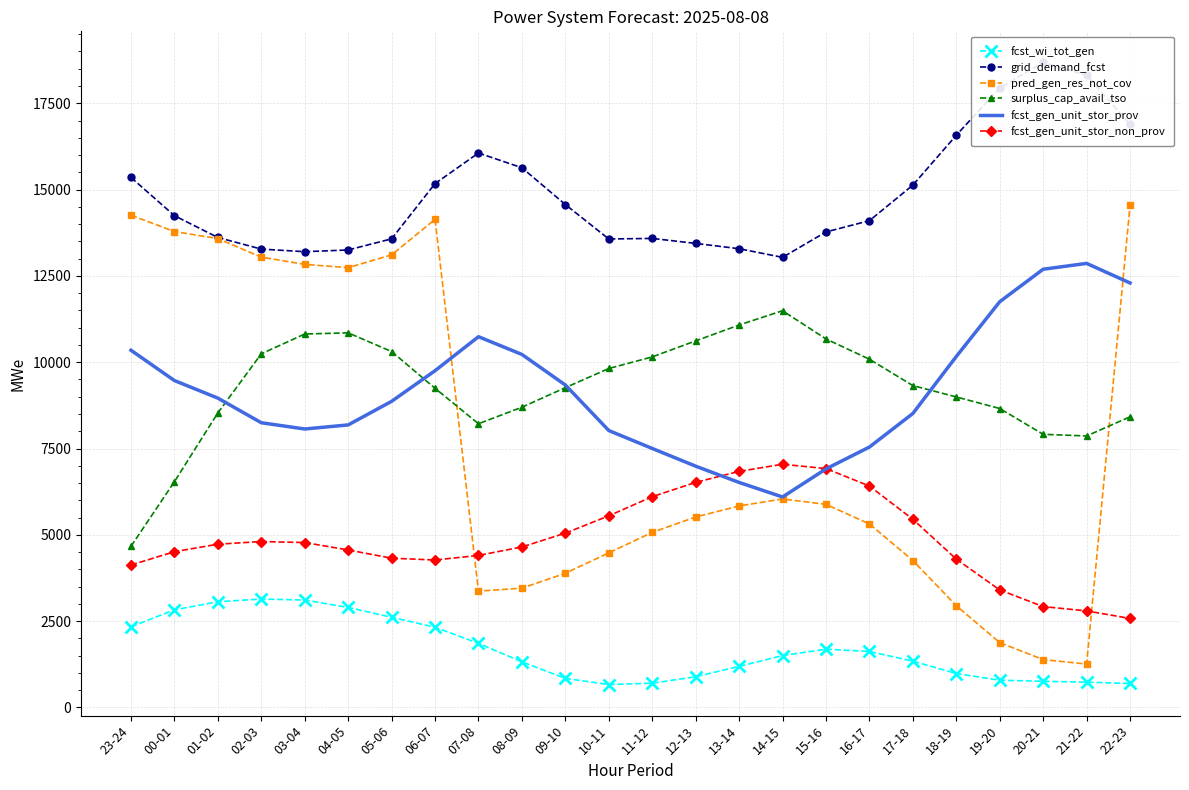

True or false: grid_demand_fcst and fcst_gen_unit_stor_prov intersect in this chart.

False